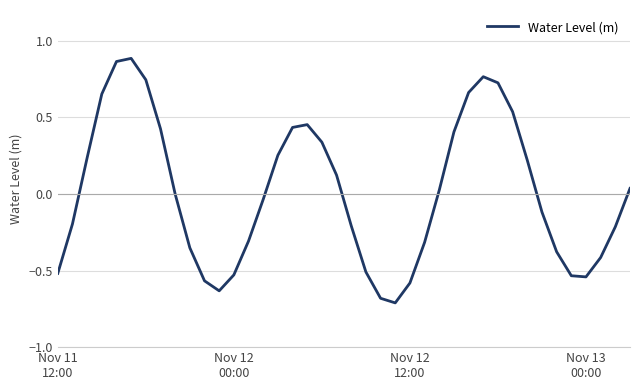

What is the difference between the maximum and minimum values?

1.6